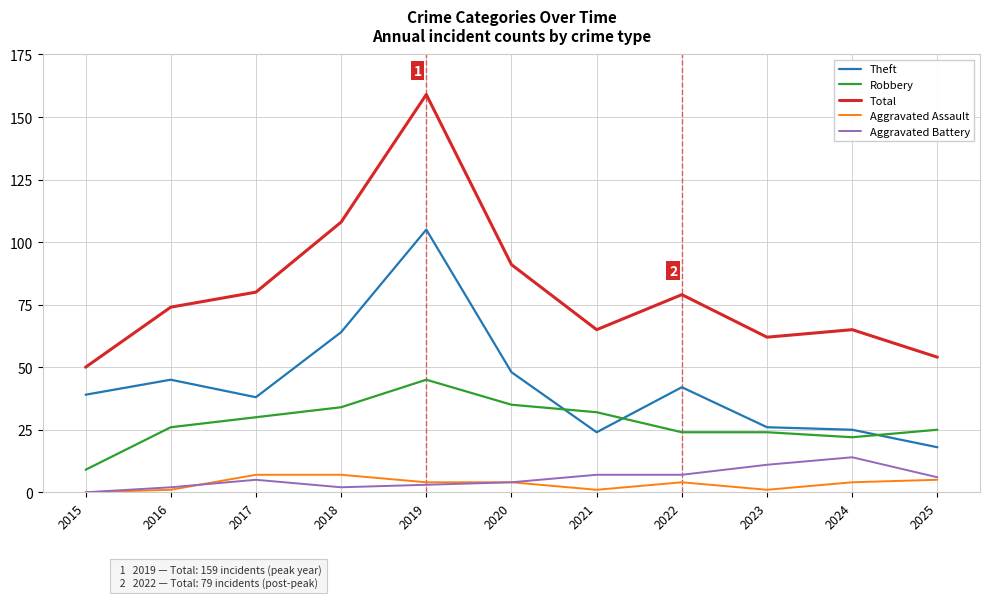

Which series has the largest total across all categories?

Total